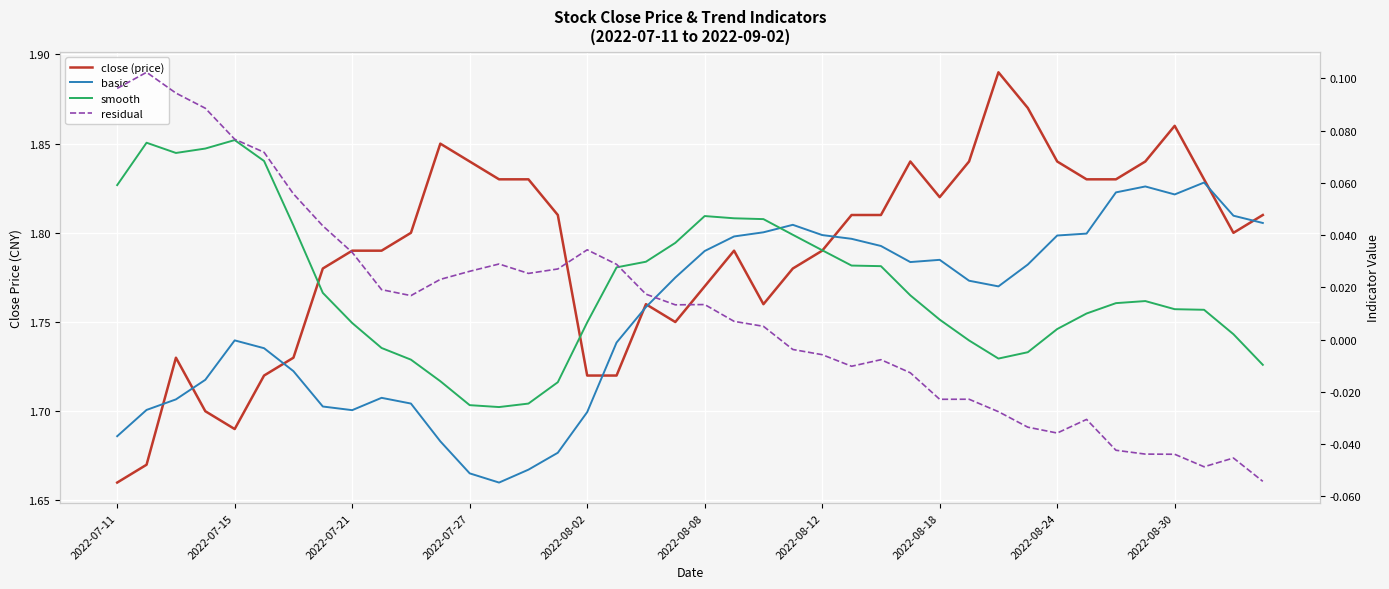

Between which two adjacent categories do basic and smooth first intersect?

22 and 23